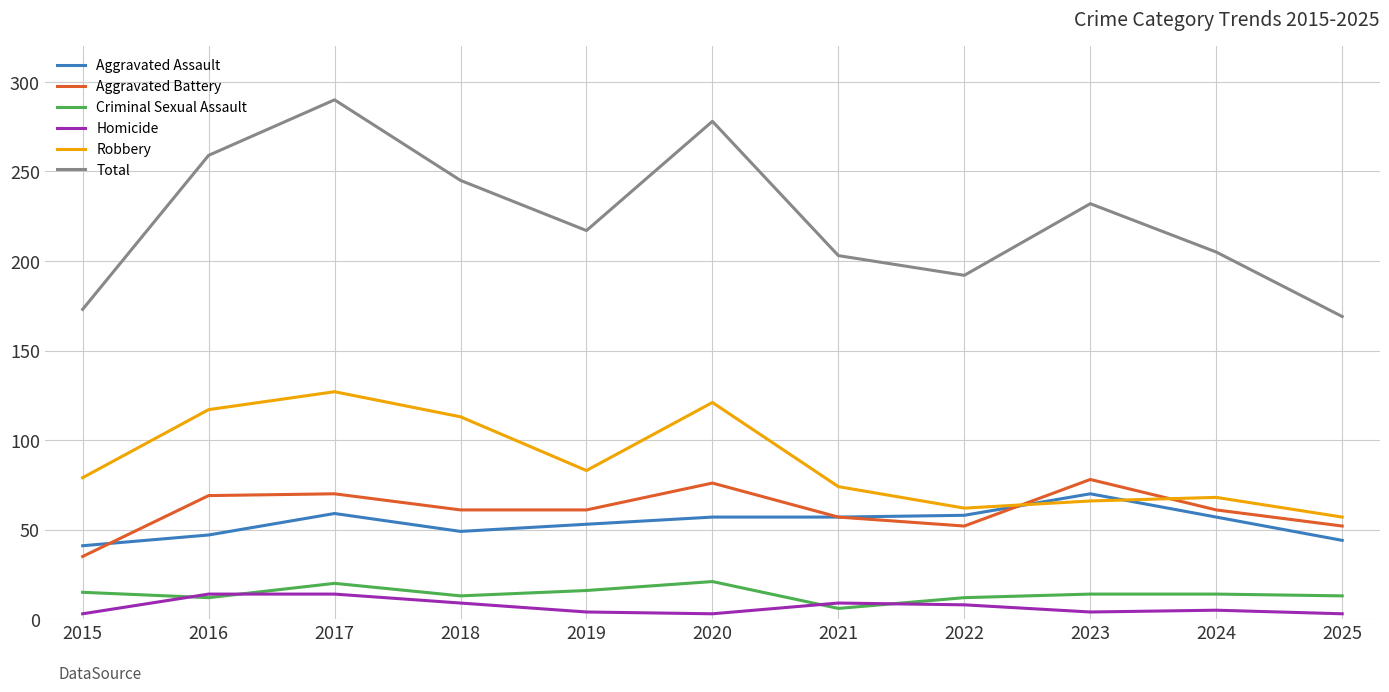

Which series has the widest spread of values?

Total